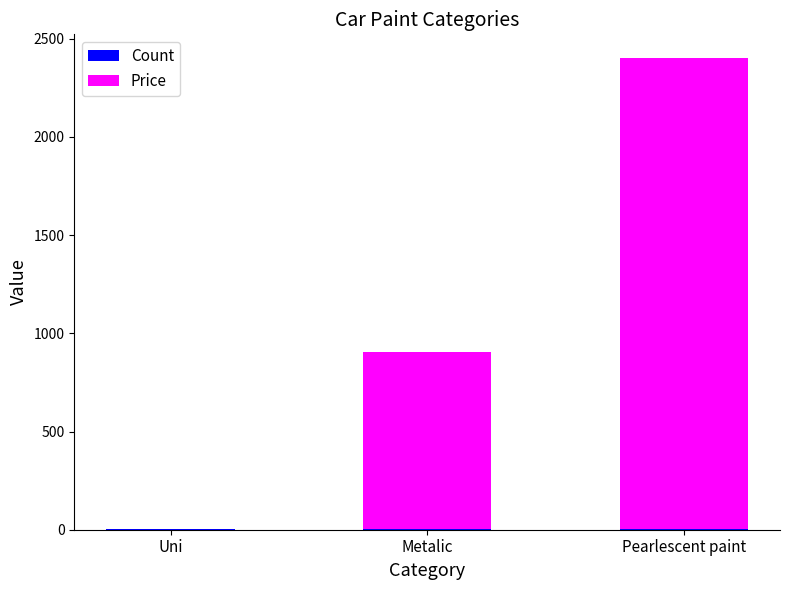

At which category is the sum across all series the highest?

Pearlescent paint